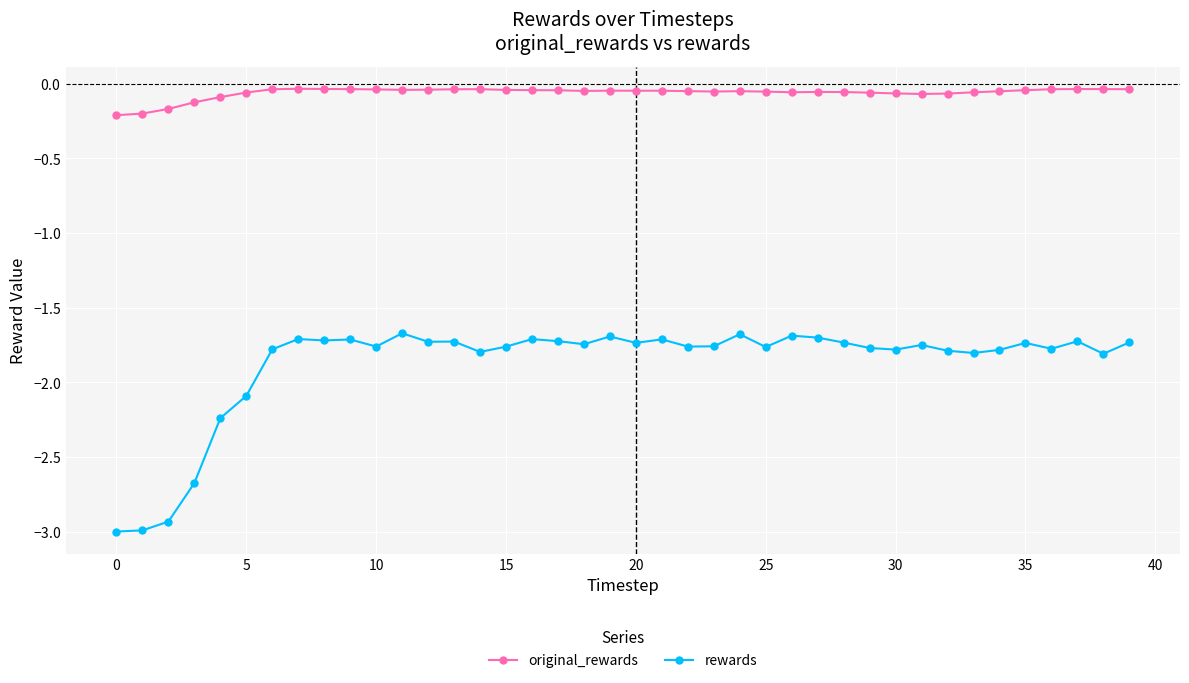

List the series in order of their peak value, lowest first.

rewards, original_rewards